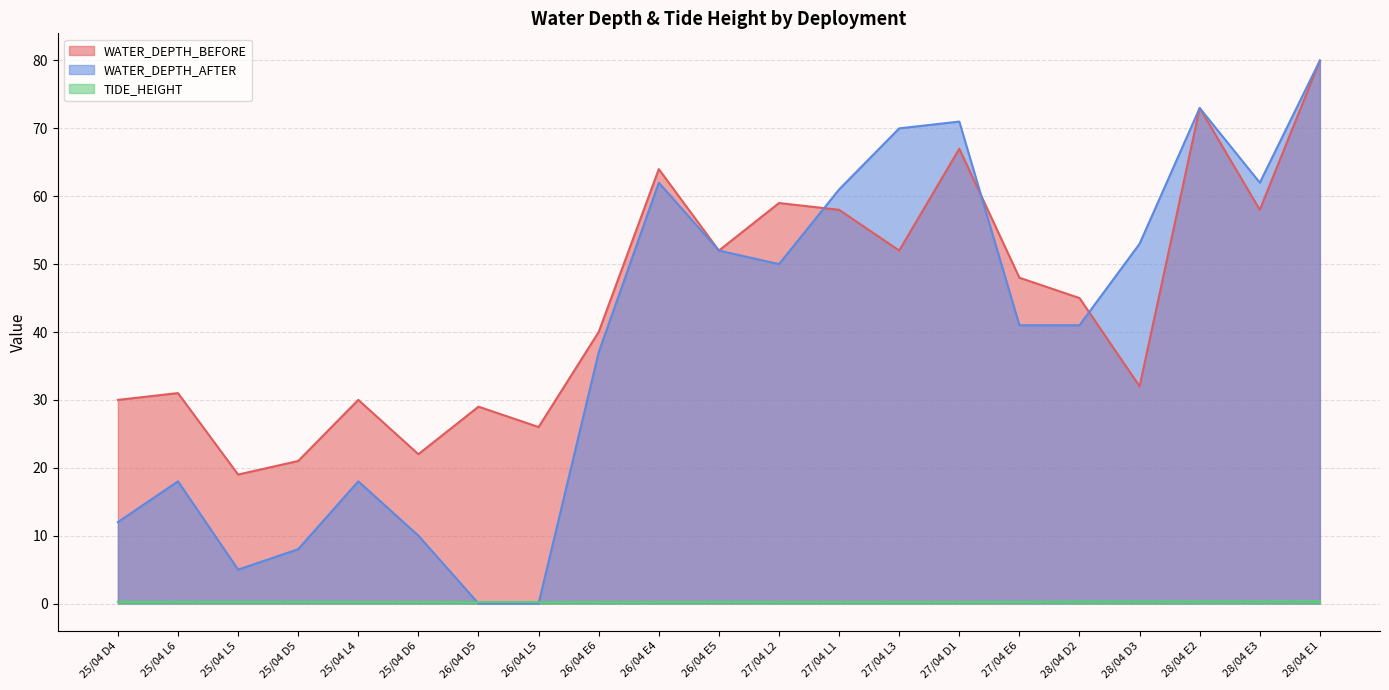

What is the approximate value of WATER_DEPTH_BEFORE at 26/04 L5?

26.0